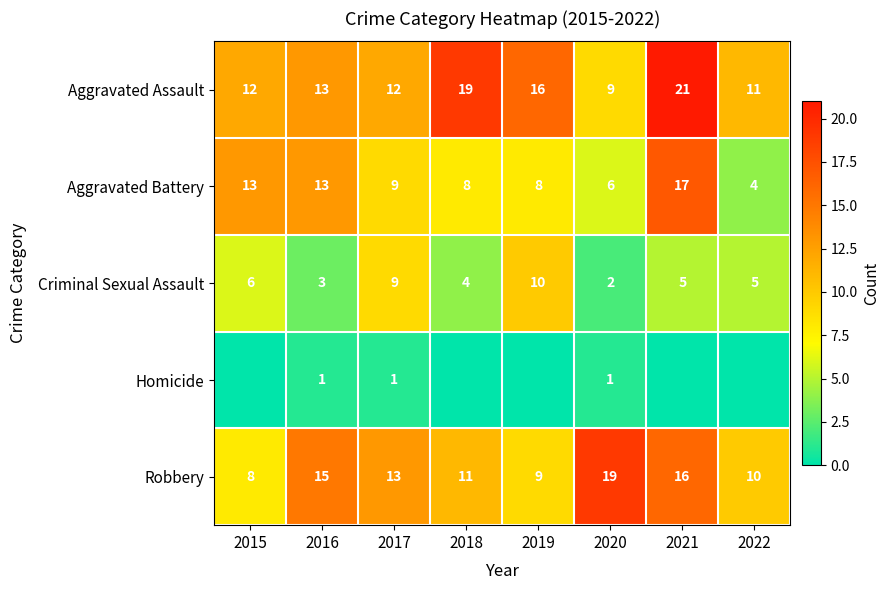

The value of Aggravated Assault at 2021 is 21. True or false?

True